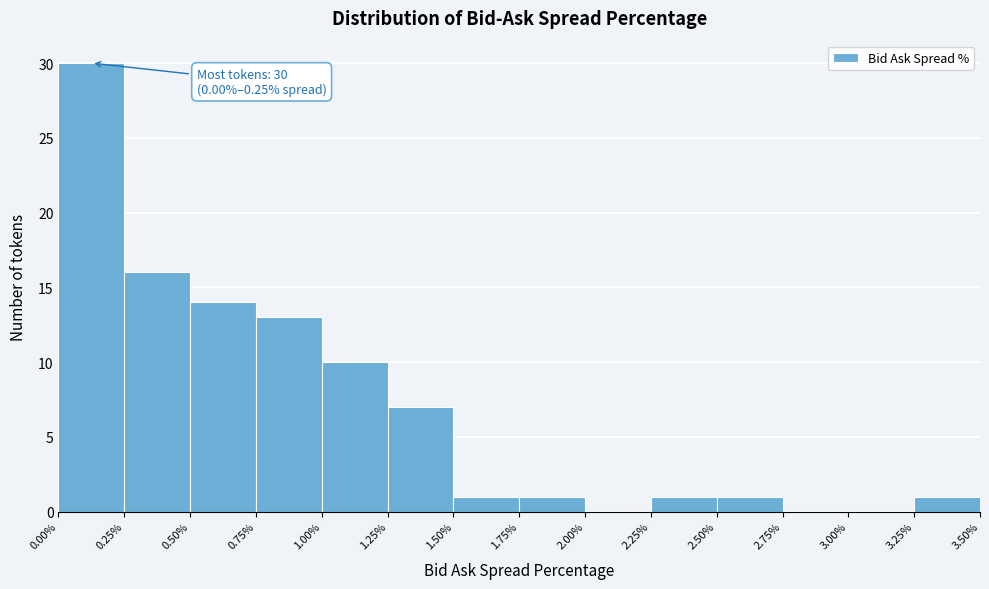

Which range on the x-axis has the tallest bar?

0.00% to 0.25%